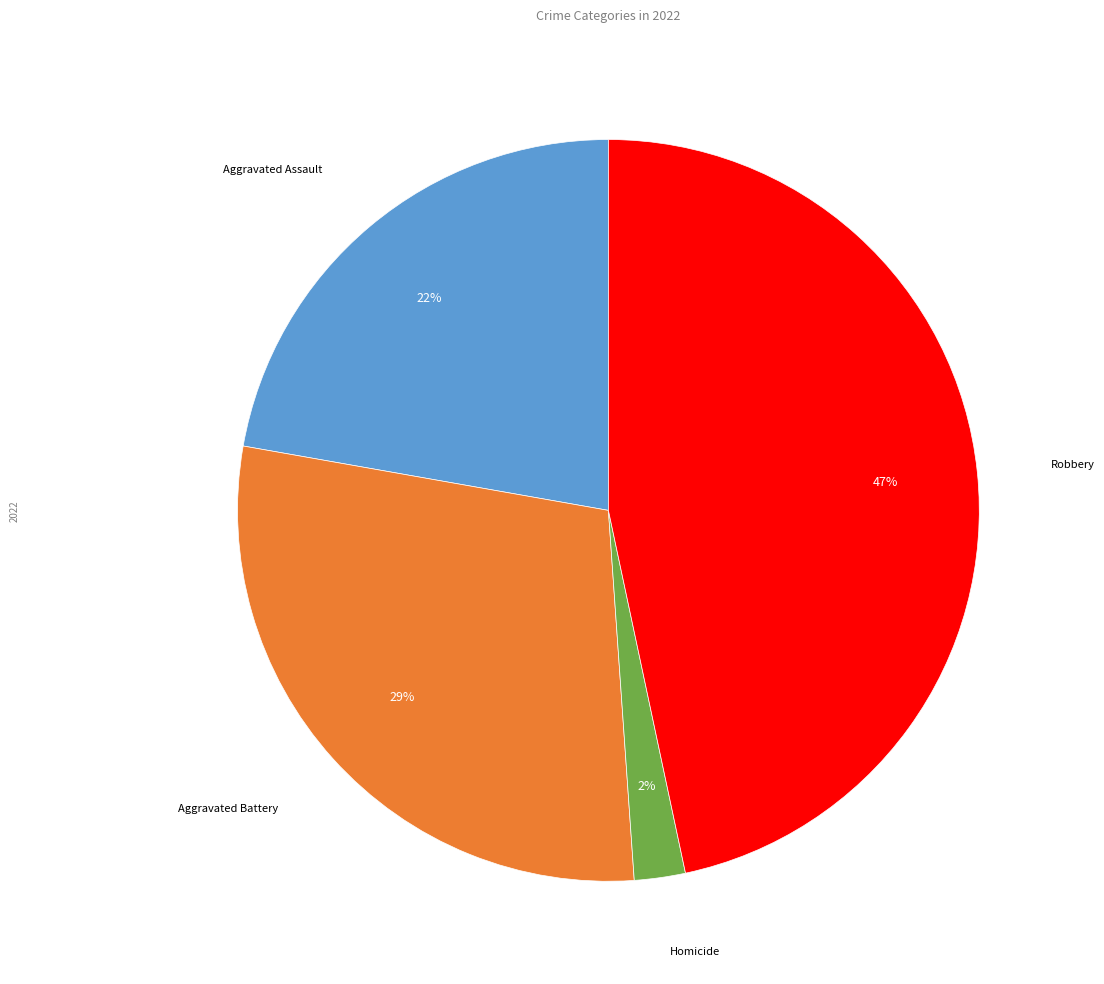

Which slice is the smallest?

Homicide